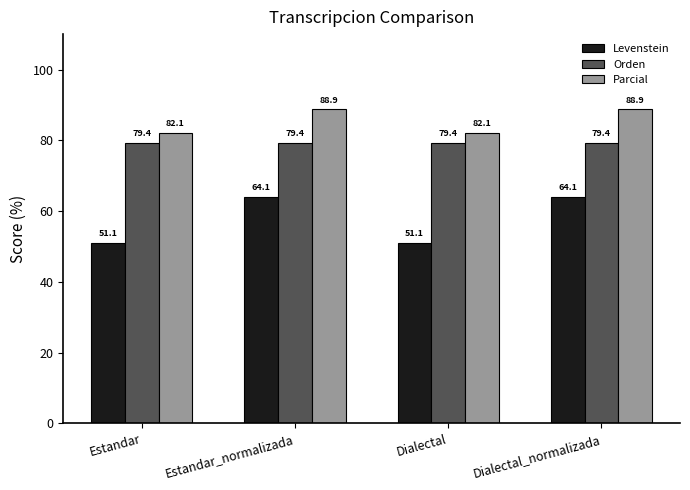

List the series in order of their peak value, highest first.

Parcial, Orden, Levenstein